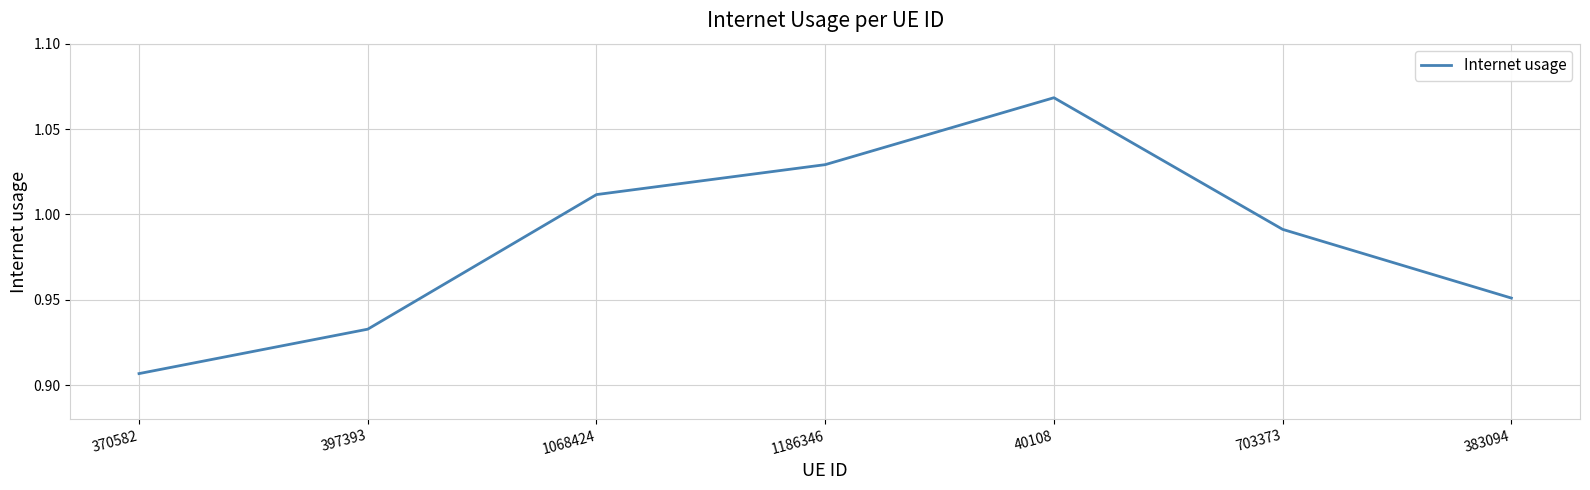

Rank the categories by value from highest to lowest.

40108, 1186346, 1068424, 703373, 383094, 397393, 370582